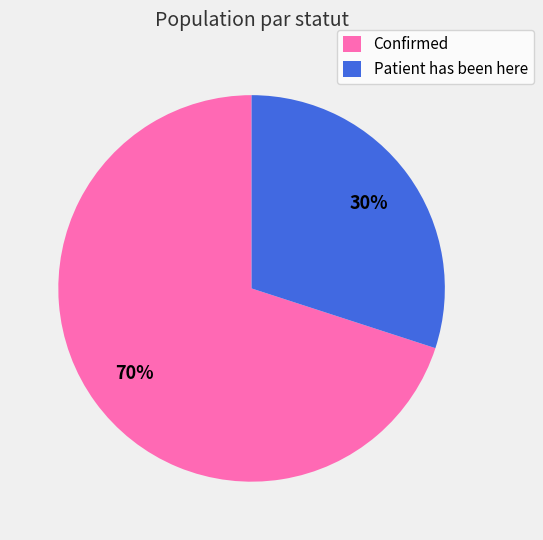

What percentage is the Patient has been here slice, to the nearest percent?

30%